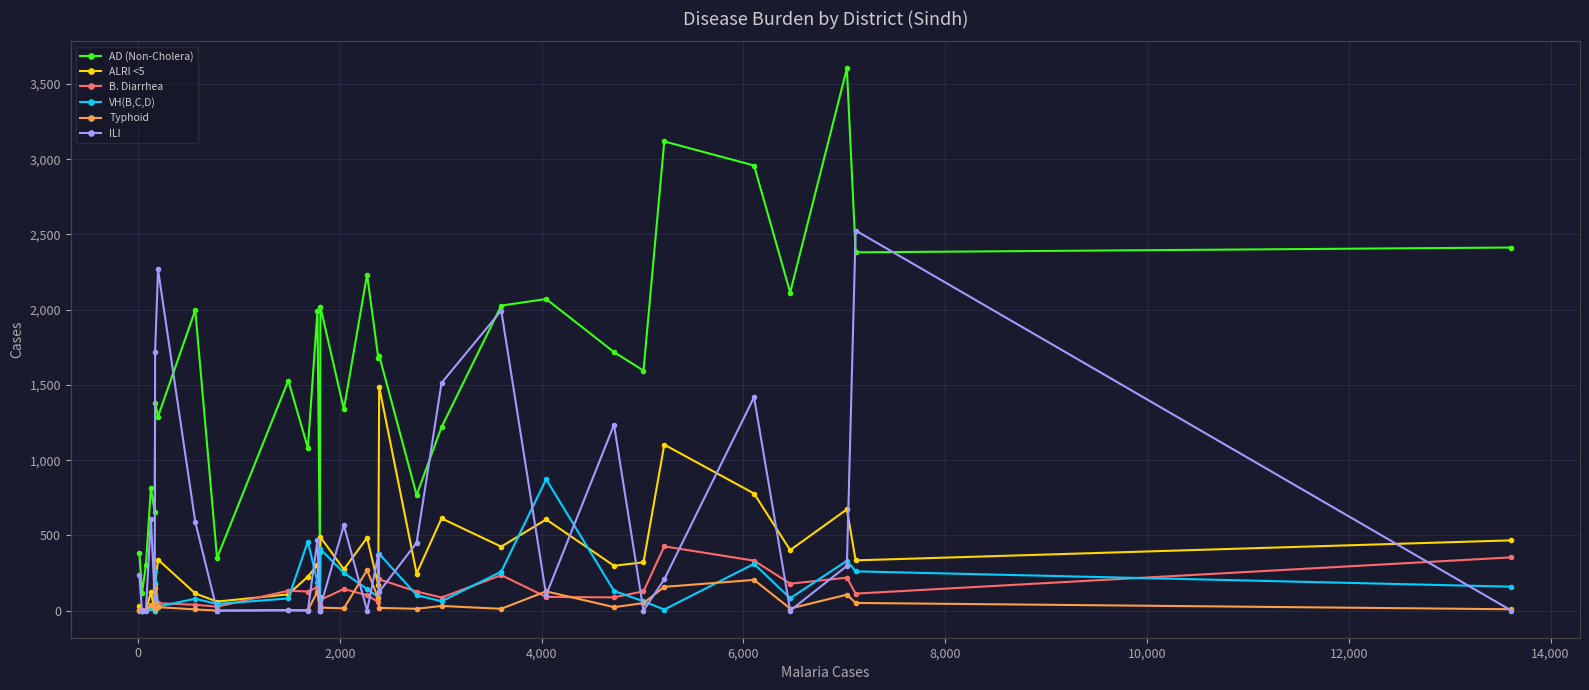

Which series has the largest range (max minus min)?

AD (Non-Cholera)